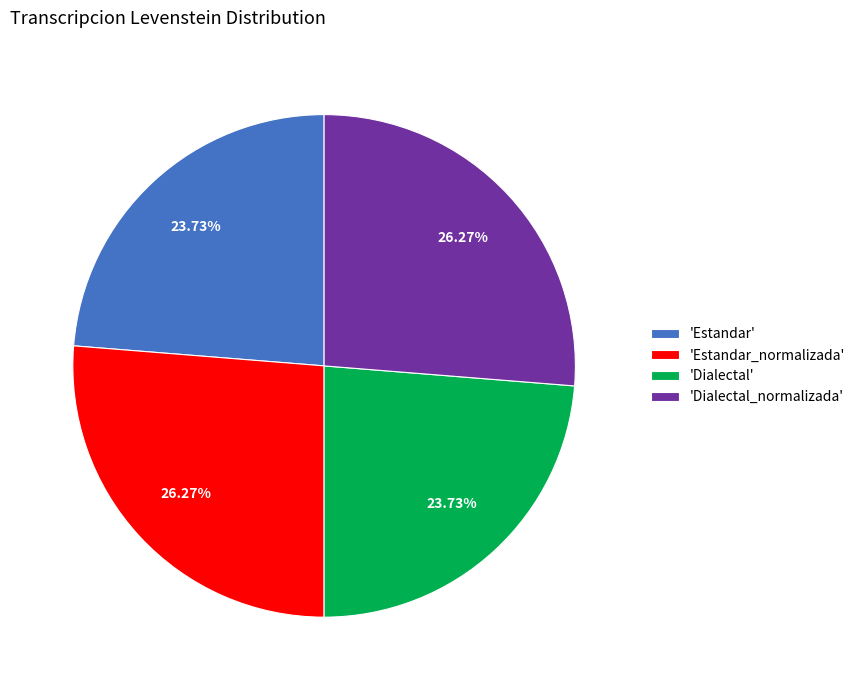

Do 'Dialectal_normalizada' and 'Estandar_normalizada' together represent more than half of the pie?

Yes